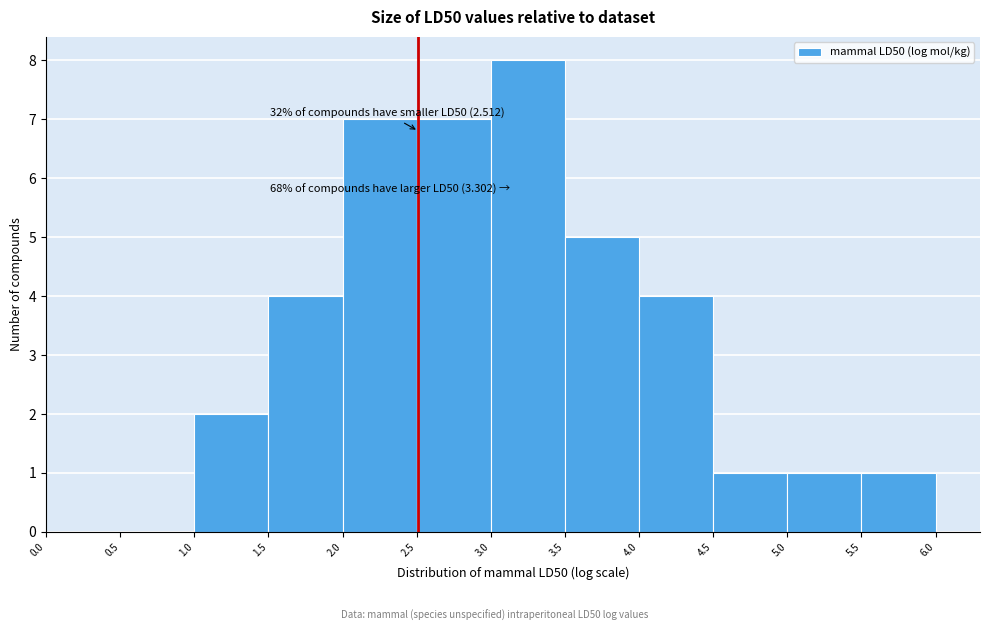

Over which range of the x-axis is the bar tallest?

3.0 to 3.5